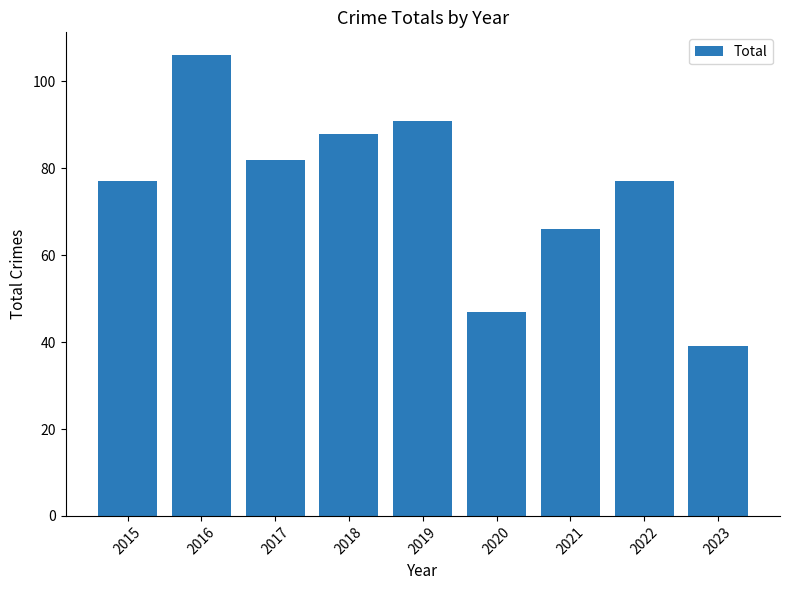

Reading left to right, transcribe all the data shown in this chart.

2015=77	2016=106	2017=82	2018=88	2019=91	2020=47	2021=66	2022=77	2023=39